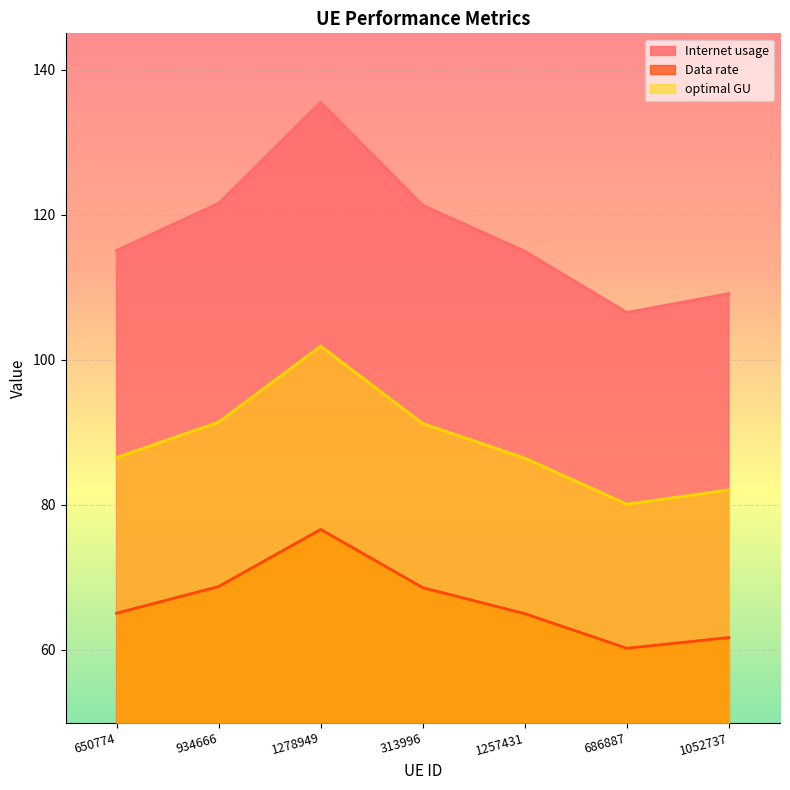

In optimal GU, how many points are lower than both neighbors (excluding endpoints)?

1